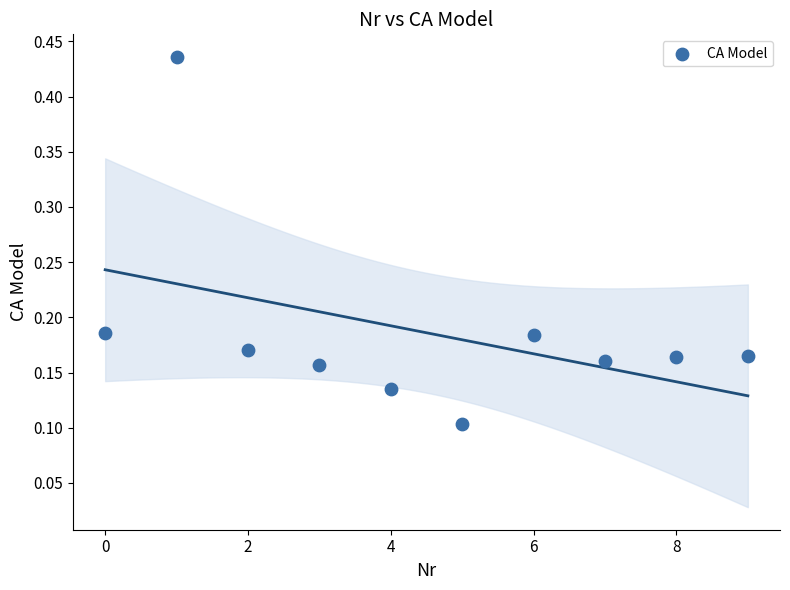

What is the range of Y values (max minus min)?

0.3